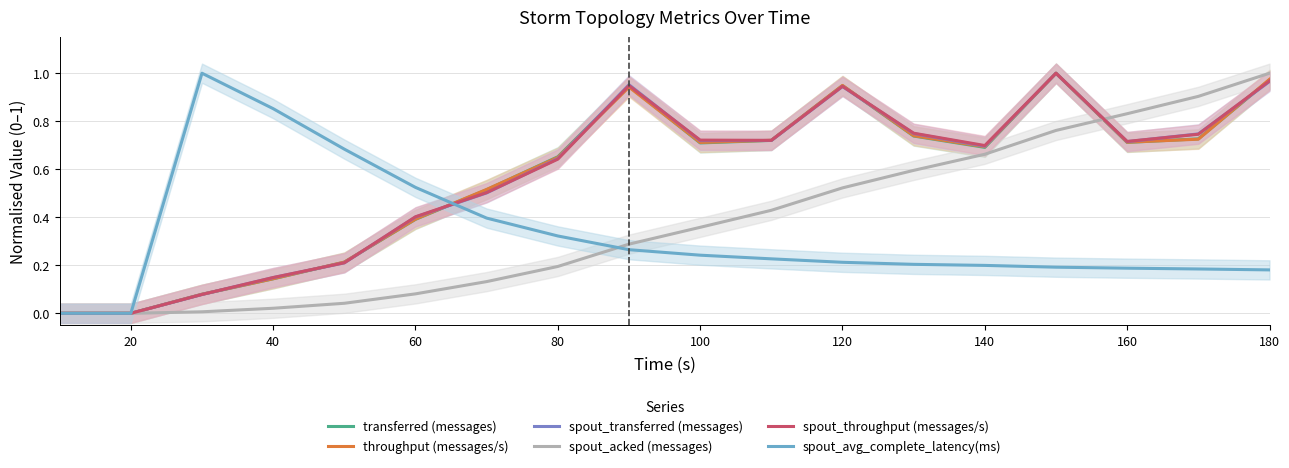

Is it true that spout_acked (messages) equals 0.3 at 80?

False